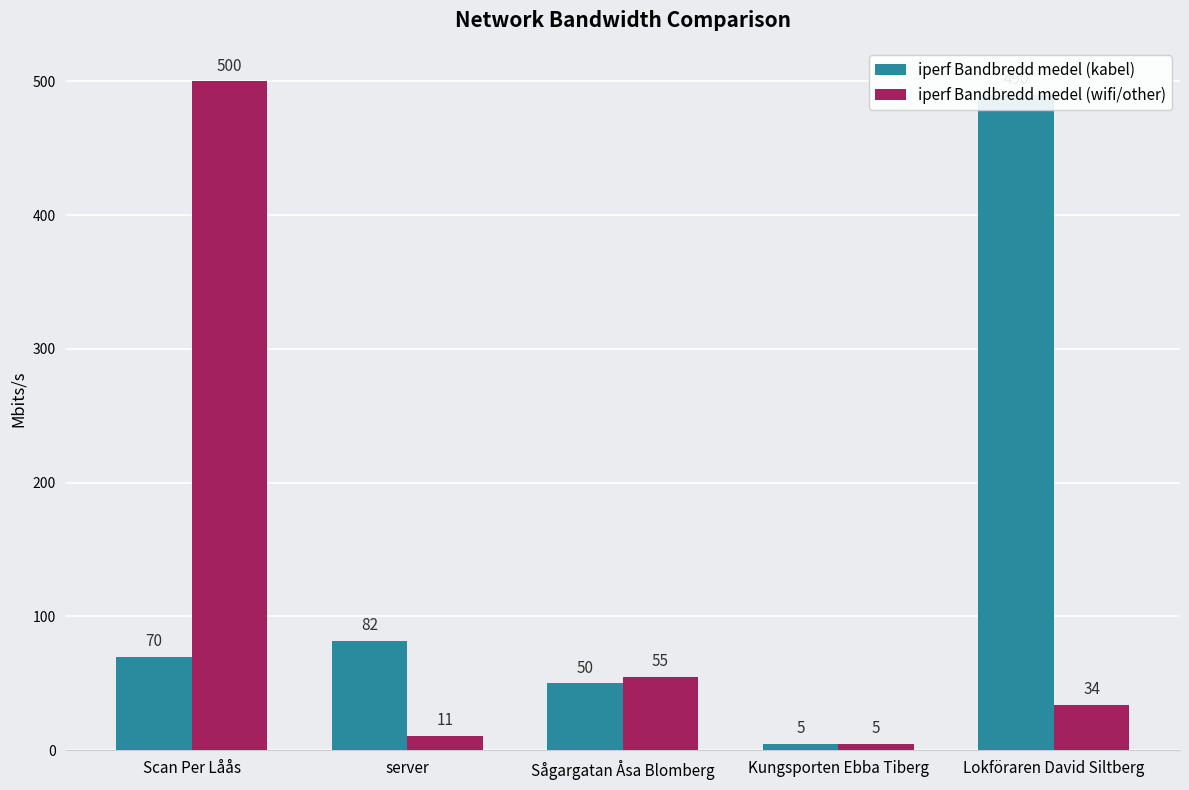

Rank the series by their average value, from highest to lowest.

iperf Bandbredd medel (kabel), iperf Bandbredd medel (wifi/other)